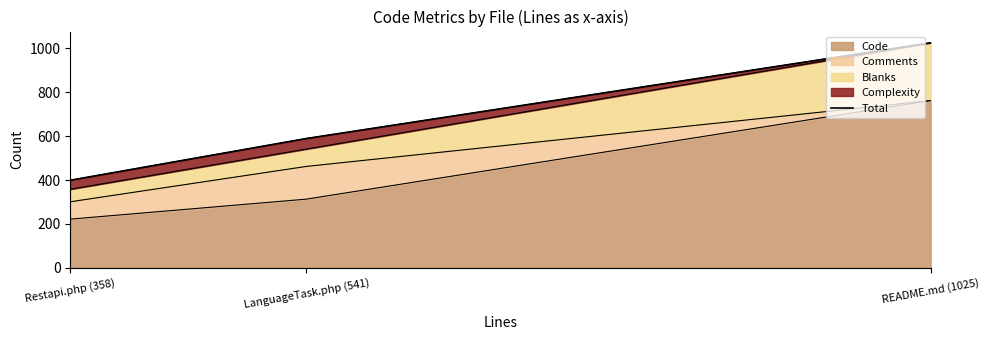

What is the label of the 2nd point from the right?

LanguageTask.php (541)